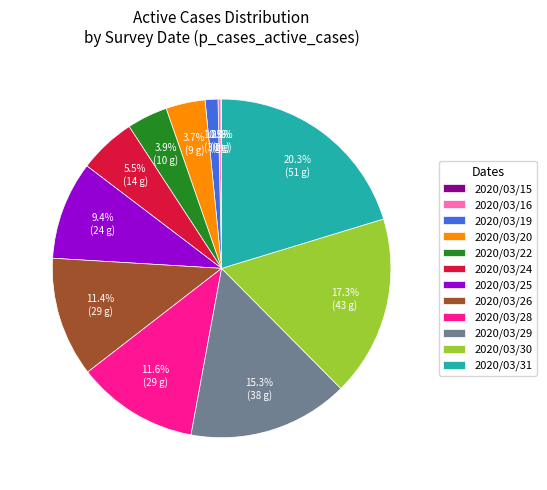

What is the largest slice in the pie chart?

2020/03/31